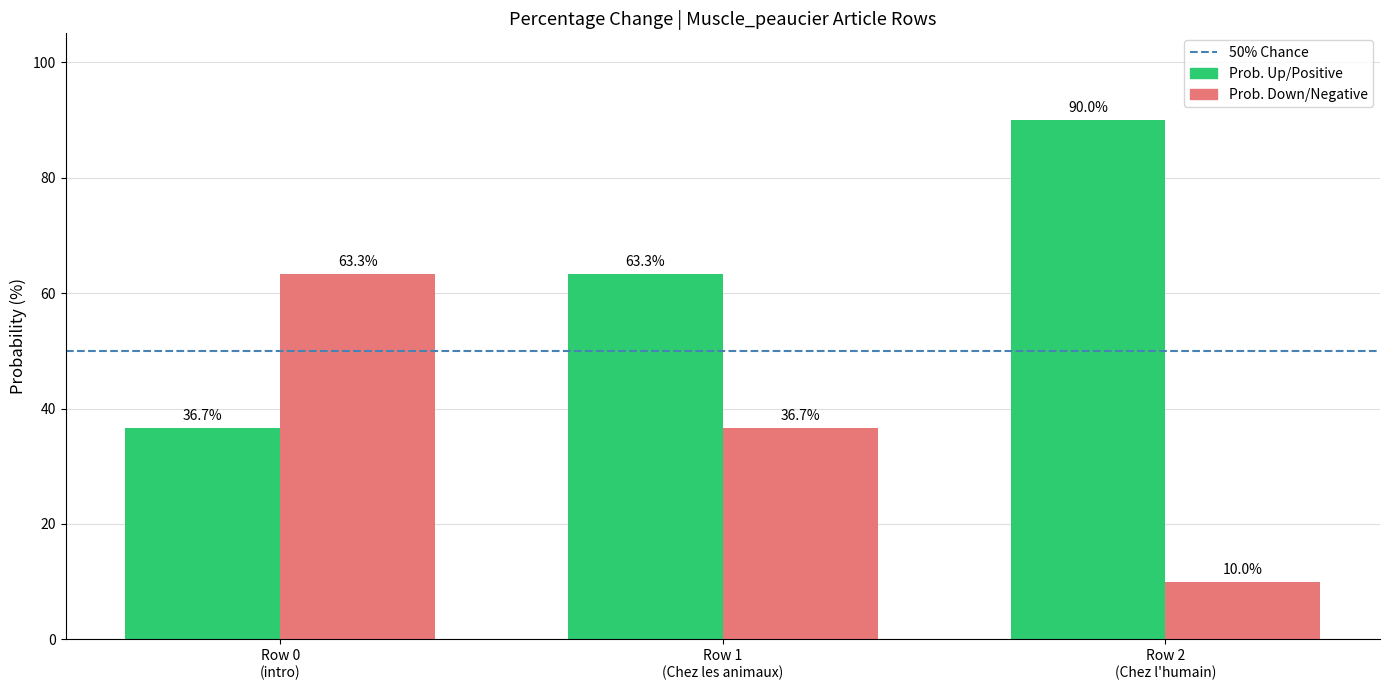

List the series in order of their overall mean, lowest first.

Prob. Down/Negative, Prob. Up/Positive